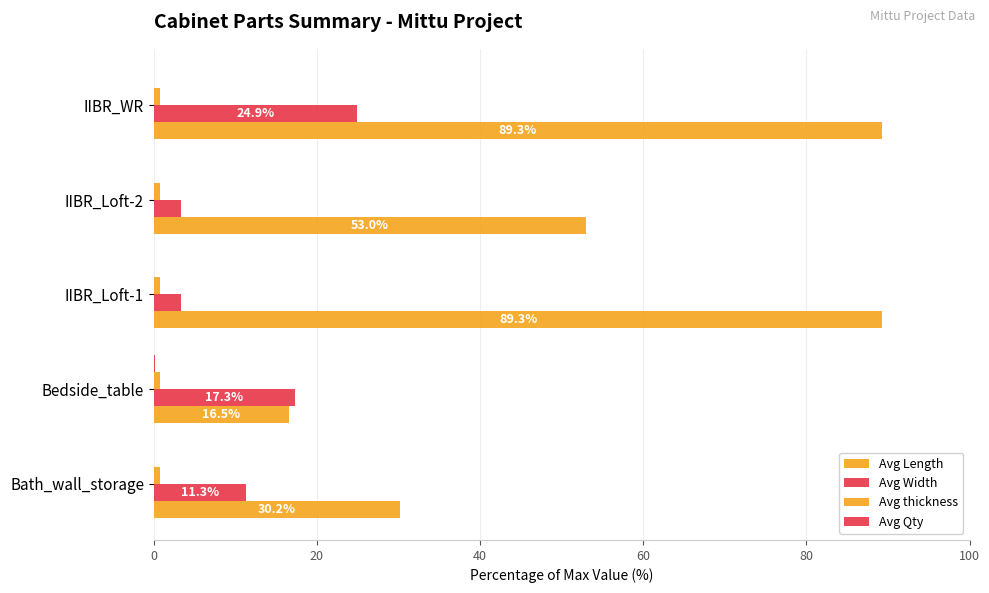

How many series are shown in this chart?

4